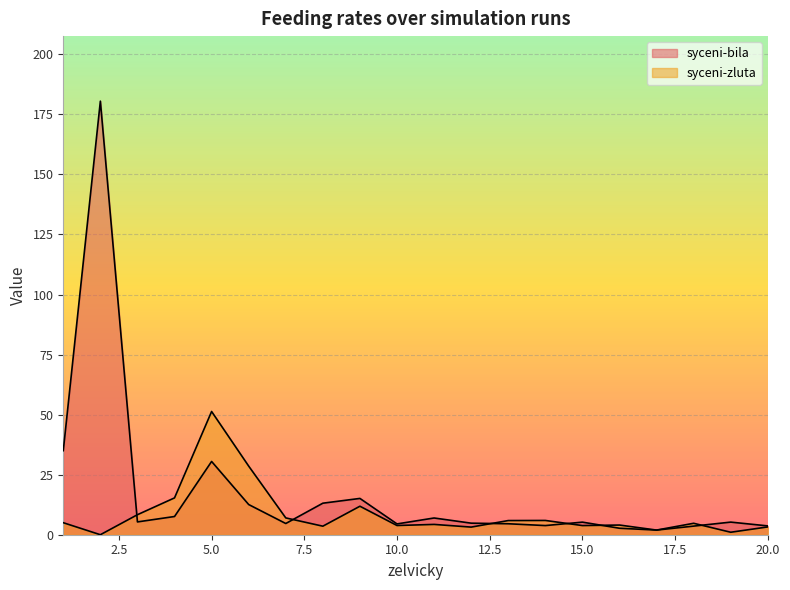

List the series in order of their peak value, highest first.

syceni-bila, syceni-zluta